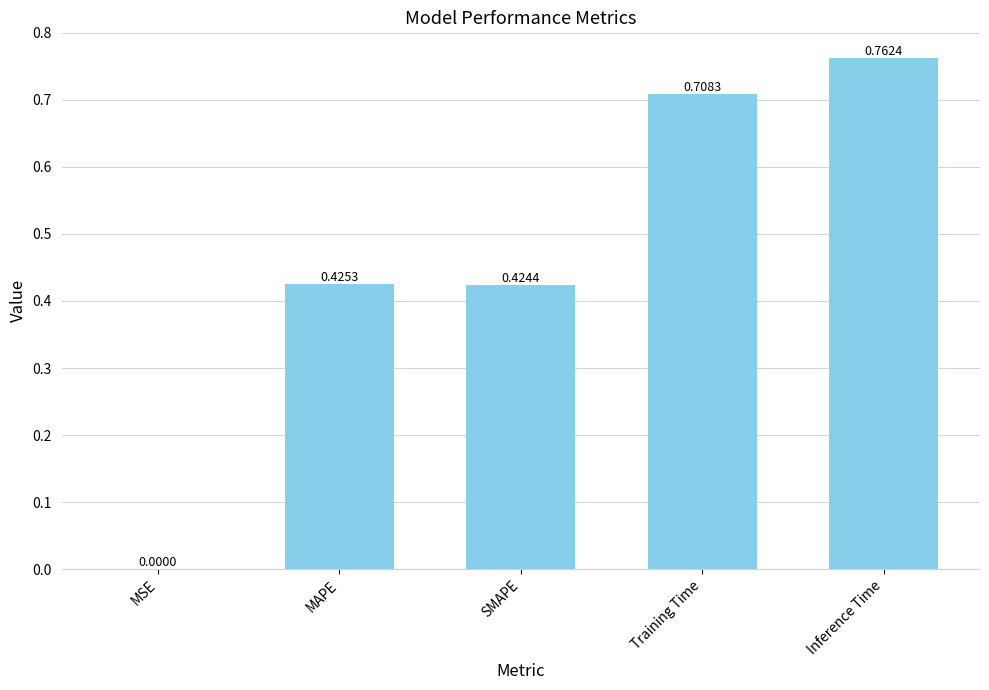

What is the change in value from SMAPE to Inference Time?

+0.3